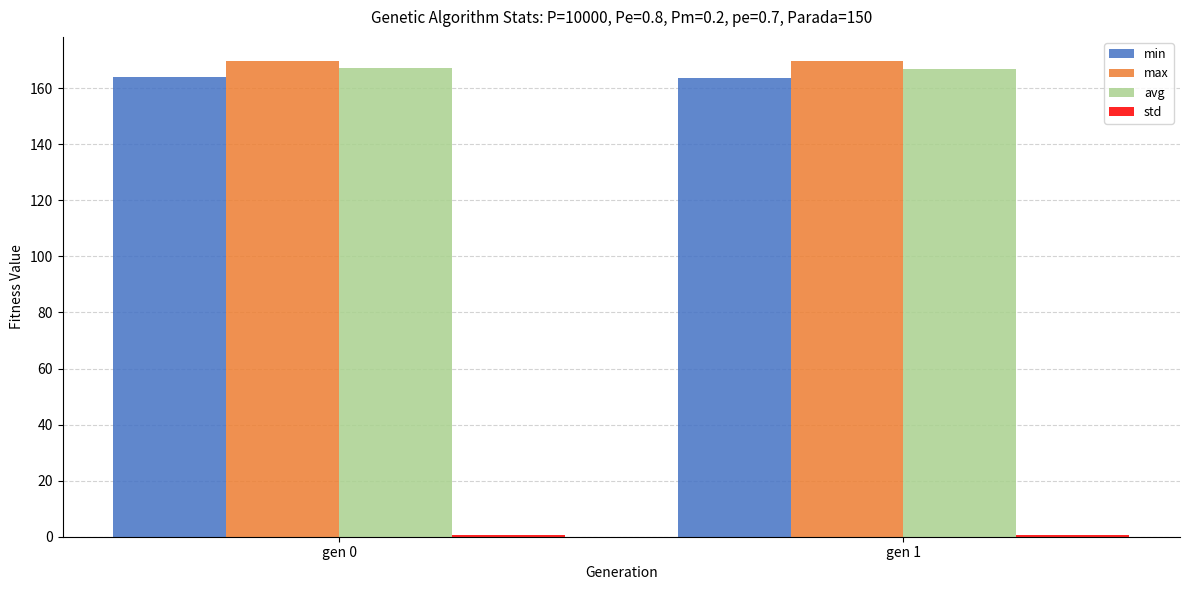

The value of avg at gen 1 is 167.0. True or false?

True